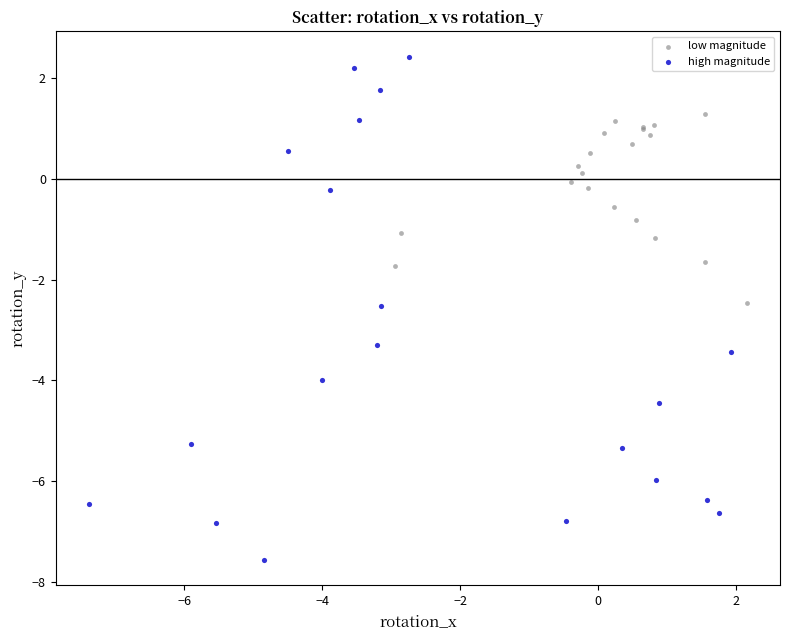

What are all the series names shown in the legend?

low magnitude, high magnitude